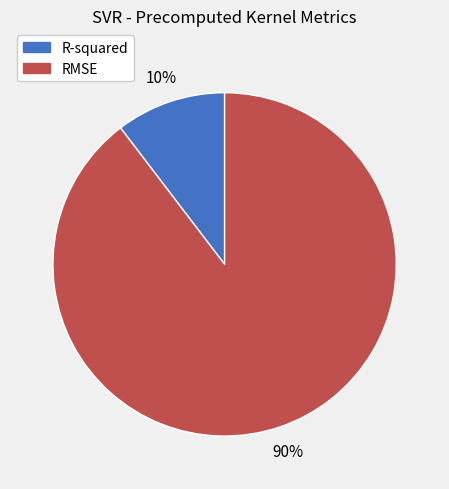

Rank the categories by value from highest to lowest.

RMSE, R-squared